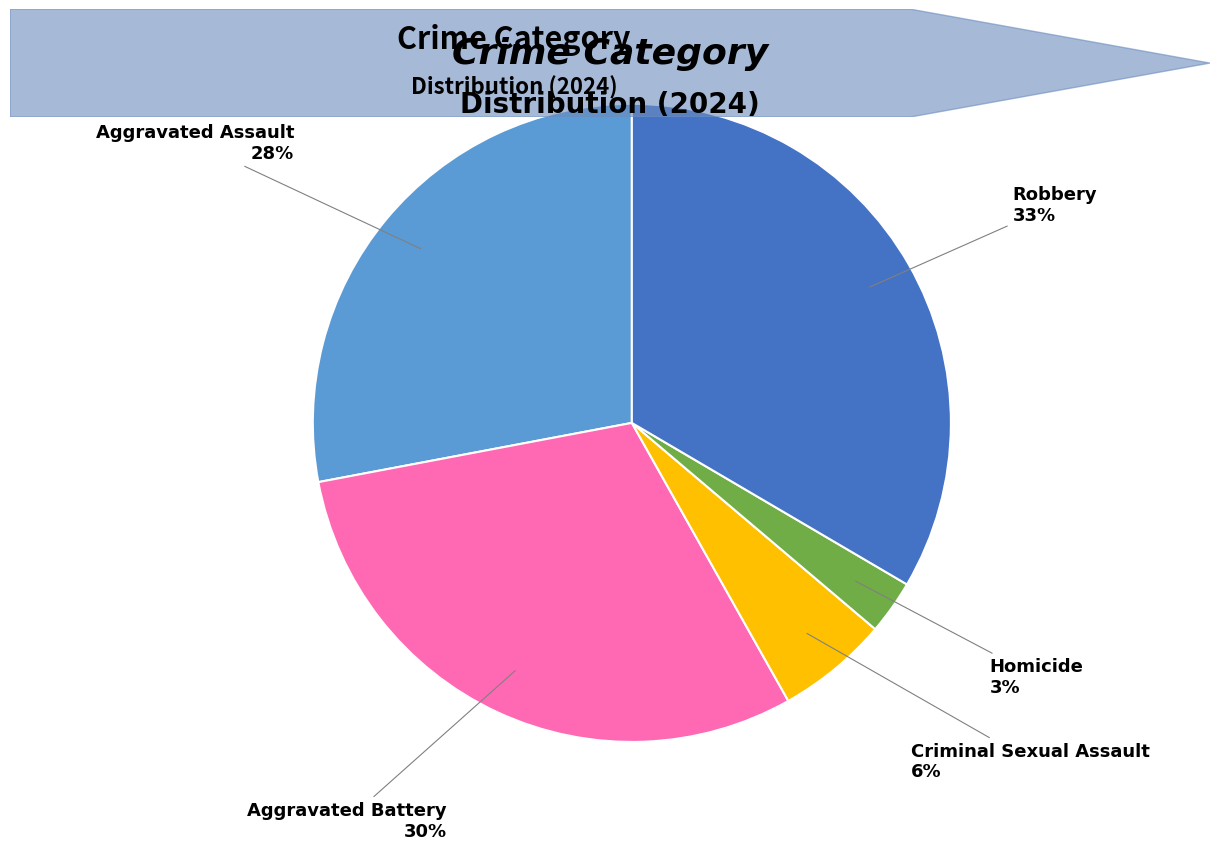

Does any single category account for the majority?

No